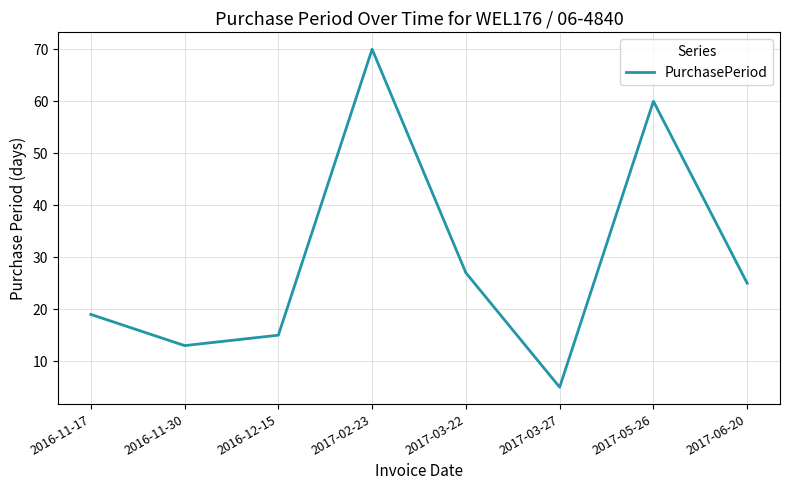

List the labels in order of value, smallest first.

2017-03-27, 2016-11-30, 2016-12-15, 2016-11-17, 2017-06-20, 2017-03-22, 2017-05-26, 2017-02-23